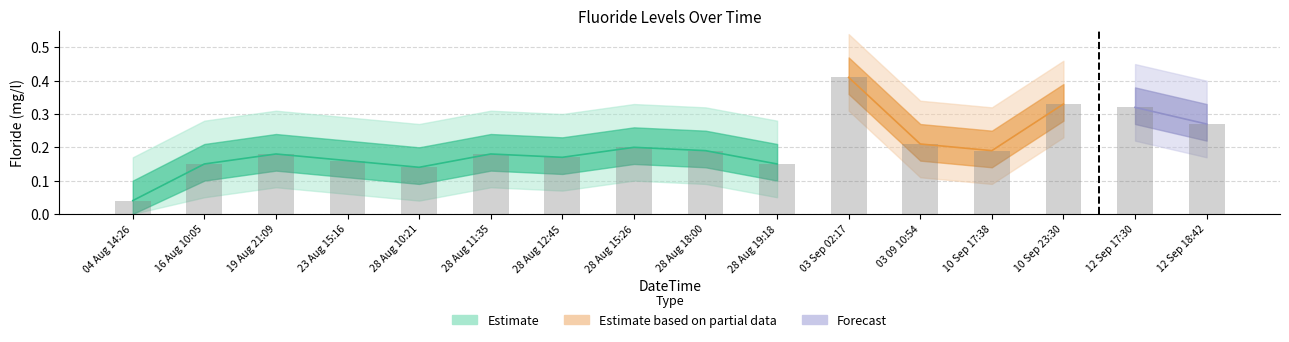

What is the label of the 16th bar from the left?

12 Sep 18:42